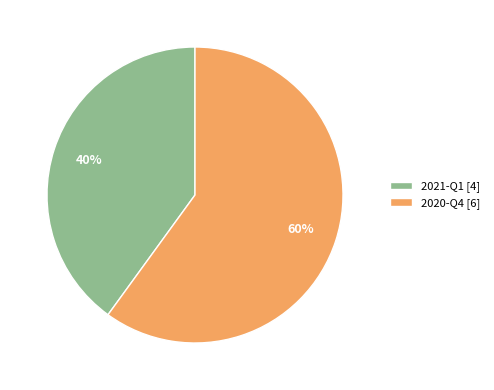

What percentage is the 2020-Q4 slice, to the nearest percent?

60%